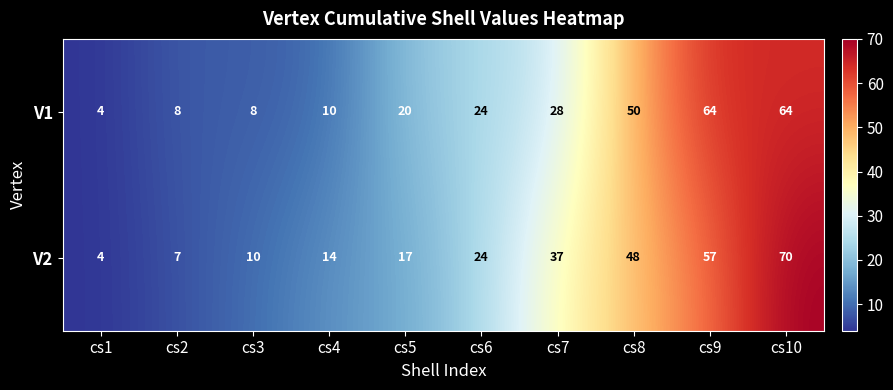

What is the difference between the maximum and minimum values in the V2 series?

66